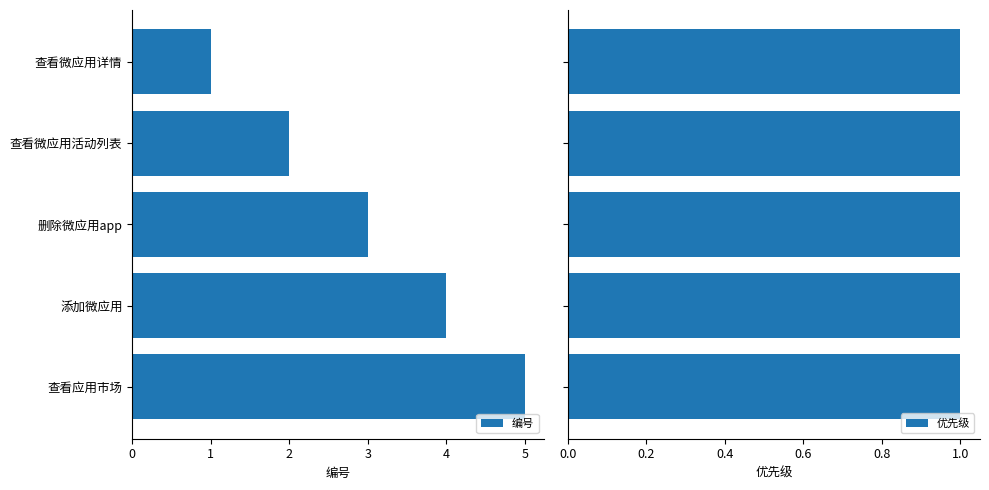

The 编号 series shows 1 at 查看微应用活动列表. True or false?

False